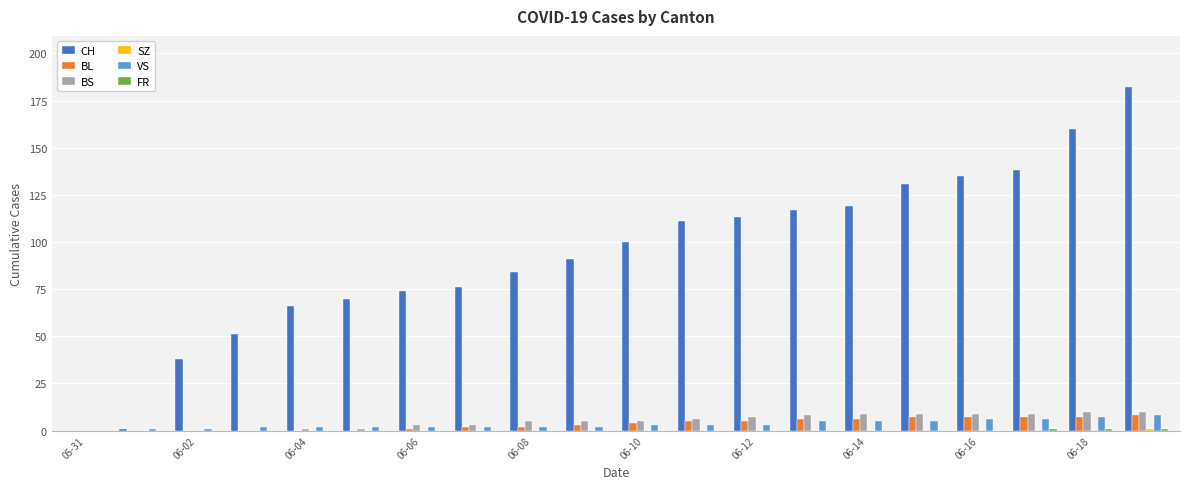

Are the bars grouped side by side (vs. stacked)?

Yes